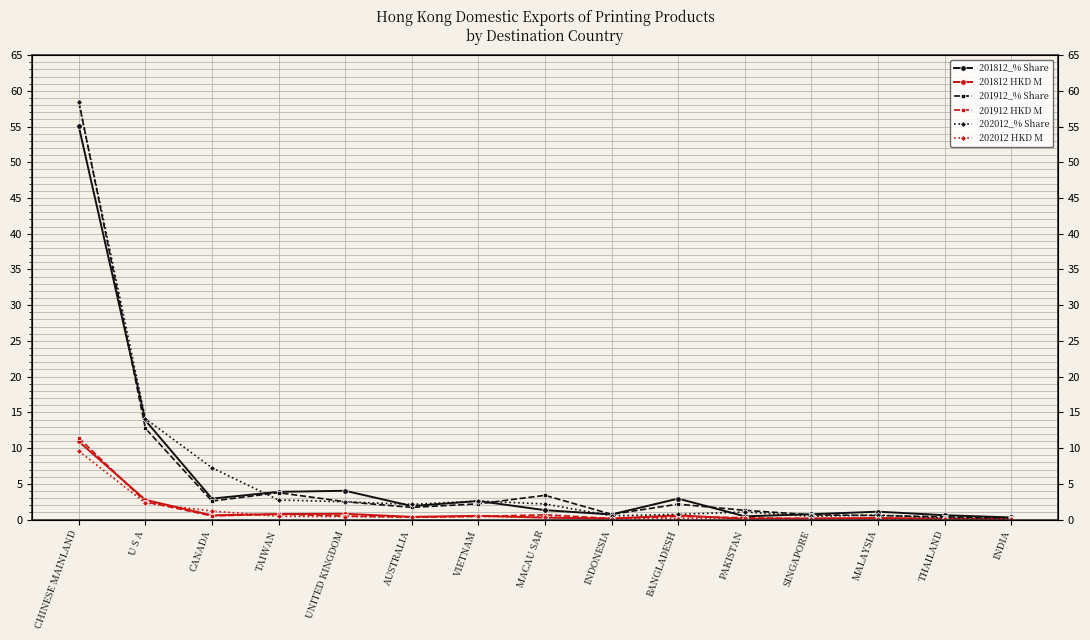

Count the number of categories in the chart.

15